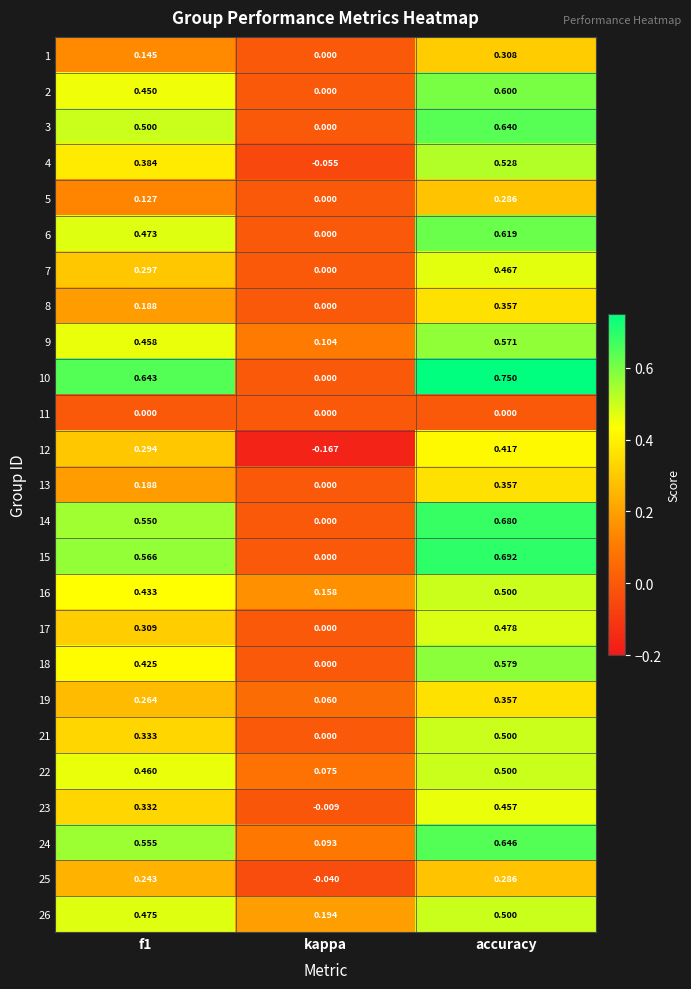

Is the value of 12 at f1 greater than the value of 15 at accuracy?

No